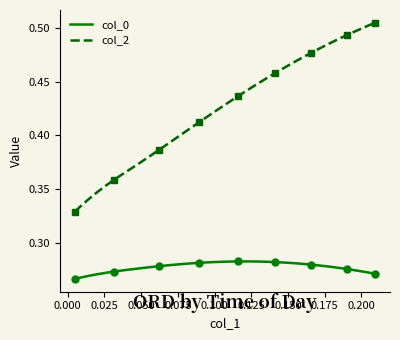

What is the sum of all col_0 values?

11.1